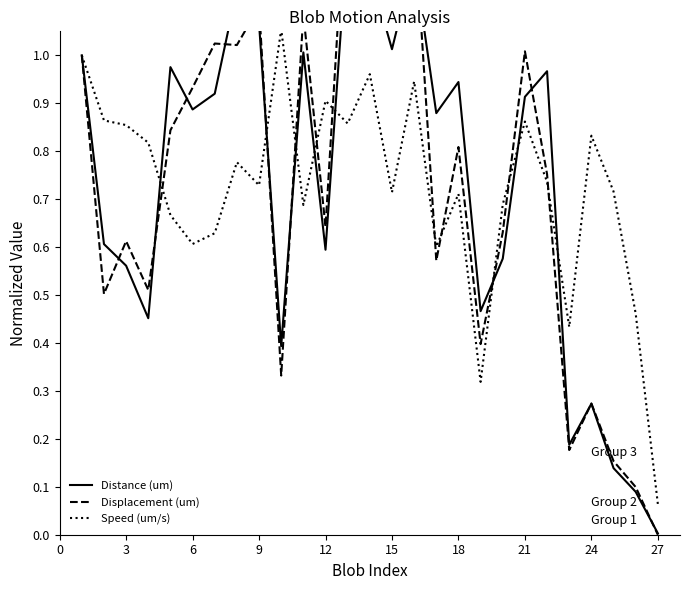

At which label does Speed (um/s) reach its minimum?

27